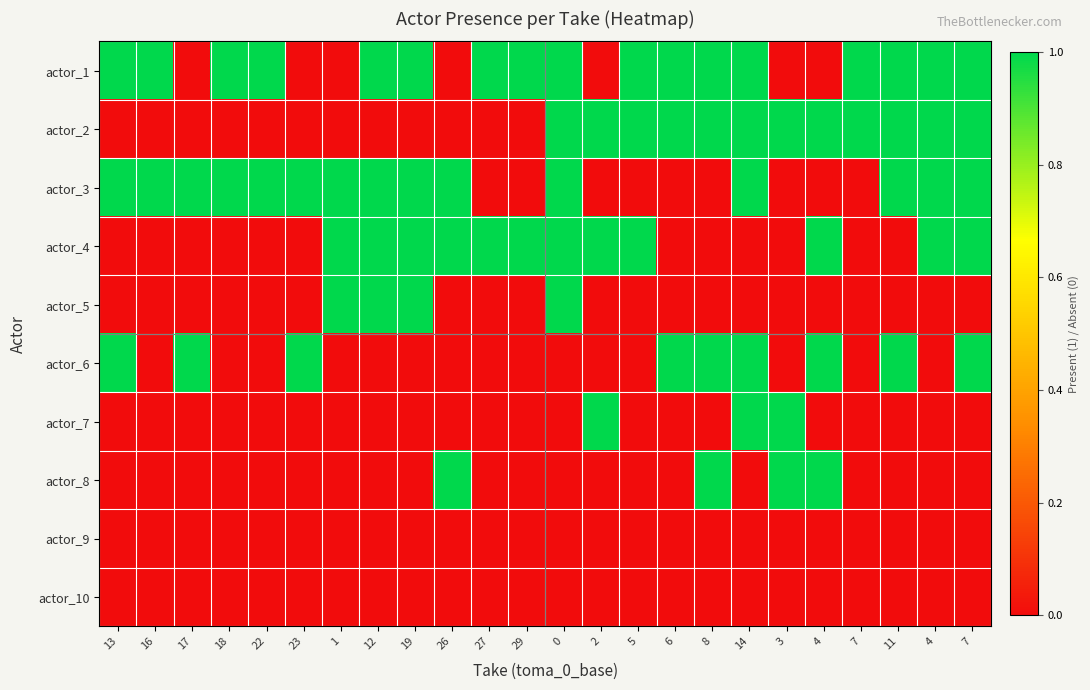

How many series are shown in this chart?

10